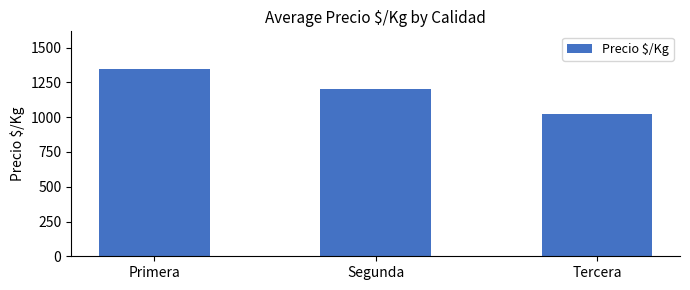

How many distinct data groups are displayed?

1